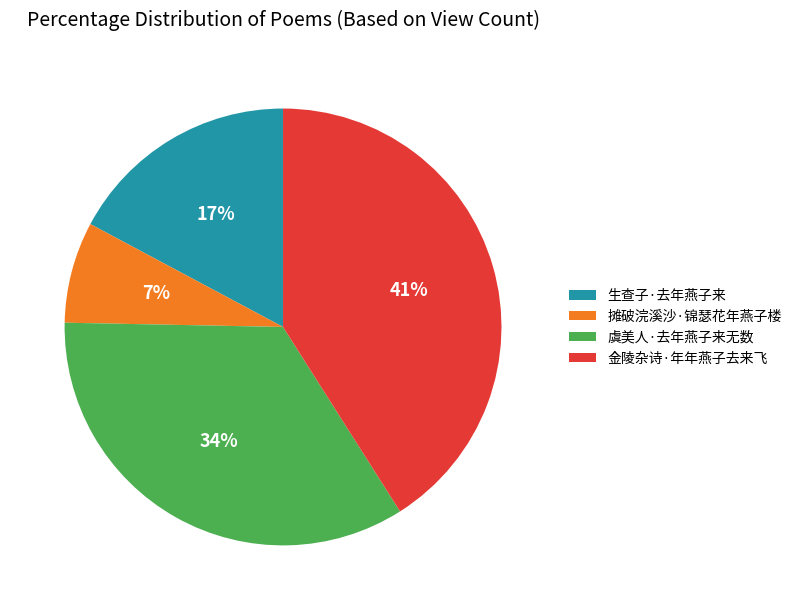

Which slice is the largest?

金陵杂诗·年年燕子去来飞